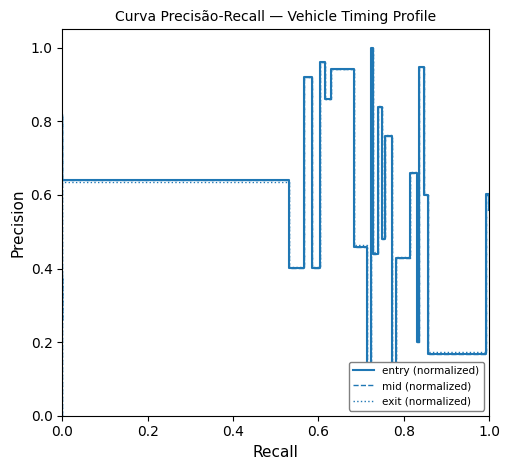

At which category does mid (normalized) reach its first local valley?

0.6